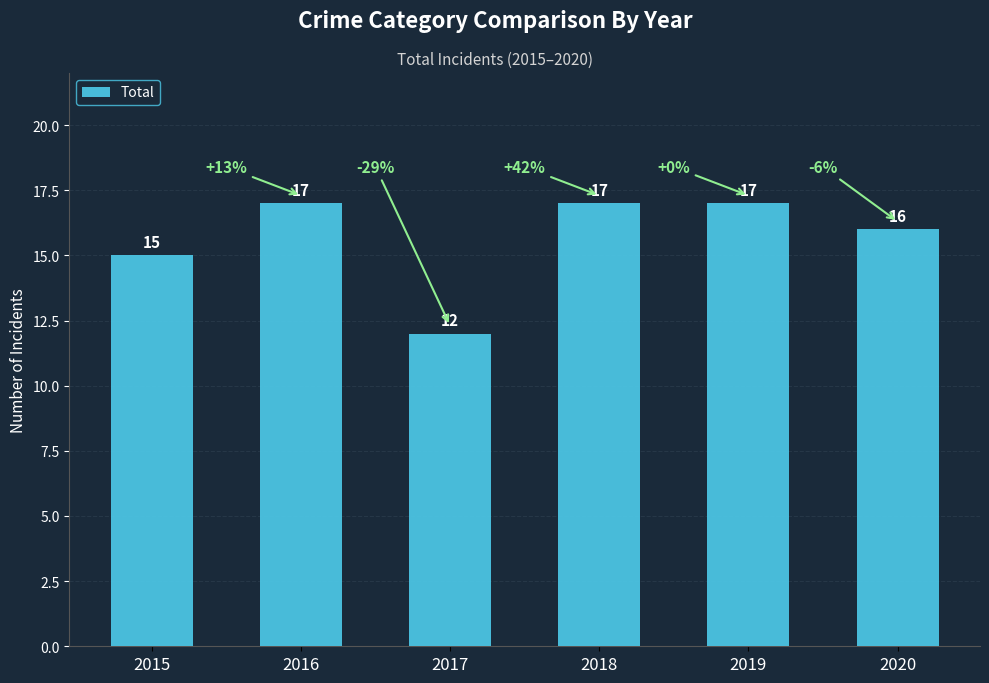

What is the maximum value shown in the chart?

17